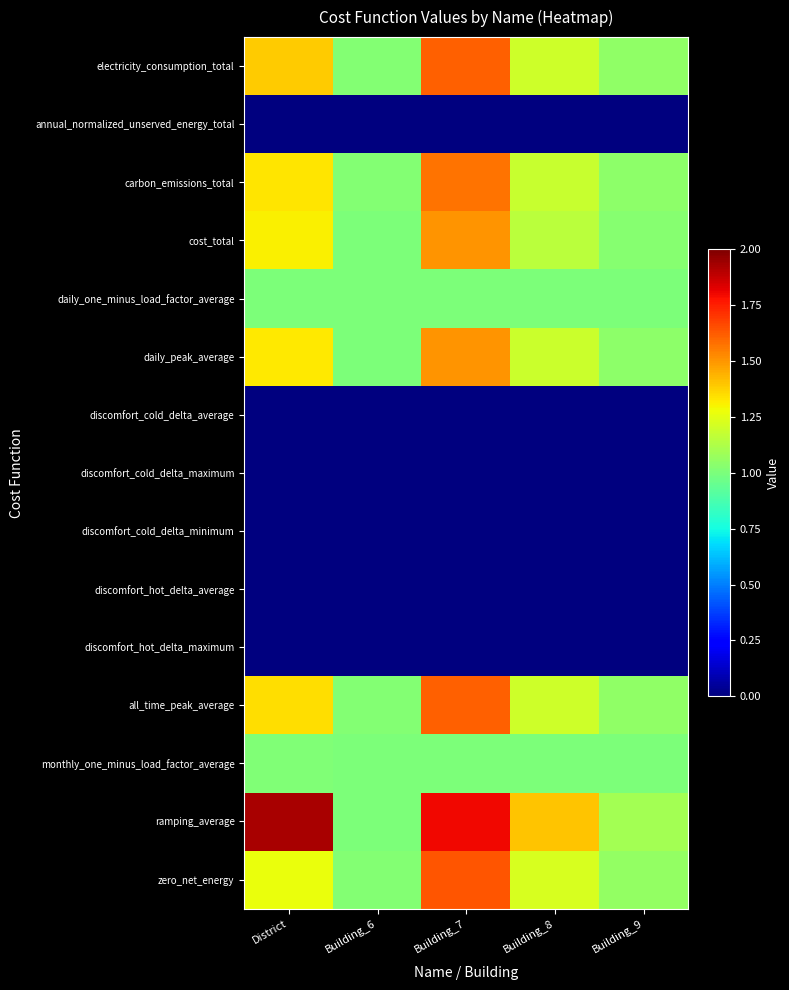

Reading left to right, extract all data points from this chart.

electricity_consumption_total: District=1.4	Building_6=1.0	Building_7=1.6	Building_8=1.2	Building_9=1.1
annual_normalized_unserved_energy_total: District=0.0	Building_6=0.0	Building_7=0.0	Building_8=0.0	Building_9=0.0
carbon_emissions_total: District=1.3	Building_6=1.0	Building_7=1.6	Building_8=1.2	Building_9=1.0
cost_total: District=1.3	Building_6=1.0	Building_7=1.5	Building_8=1.1	Building_9=1.0
daily_one_minus_load_factor_average: District=1.0	Building_6=1.0	Building_7=1.0	Building_8=1.0	Building_9=1.0
daily_peak_average: District=1.3	Building_6=1.0	Building_7=1.5	Building_8=1.2	Building_9=1.0
discomfort_cold_delta_average: District=0.0	Building_6=0.0	Building_7=0.0	Building_8=0.0	Building_9=0.0
discomfort_cold_delta_maximum: District=0.0	Building_6=0.0	Building_7=0.0	Building_8=0.0	Building_9=0.0
discomfort_cold_delta_minimum: District=0.0	Building_6=0.0	Building_7=0.0	Building_8=0.0	Building_9=0.0
discomfort_hot_delta_average: District=0.0	Building_6=0.0	Building_7=0.0	Building_8=0.0	Building_9=0.0
discomfort_hot_delta_maximum: District=0.0	Building_6=0.0	Building_7=0.0	Building_8=0.0	Building_9=0.0
all_time_peak_average: District=1.4	Building_6=1.0	Building_7=1.6	Building_8=1.2	Building_9=1.1
monthly_one_minus_load_factor_average: District=1.0	Building_6=1.0	Building_7=1.0	Building_8=1.0	Building_9=1.0
ramping_average: District=1.9	Building_6=1.0	Building_7=1.8	Building_8=1.4	Building_9=1.1
zero_net_energy: District=1.3	Building_6=1.0	Building_7=1.6	Building_8=1.2	Building_9=1.1